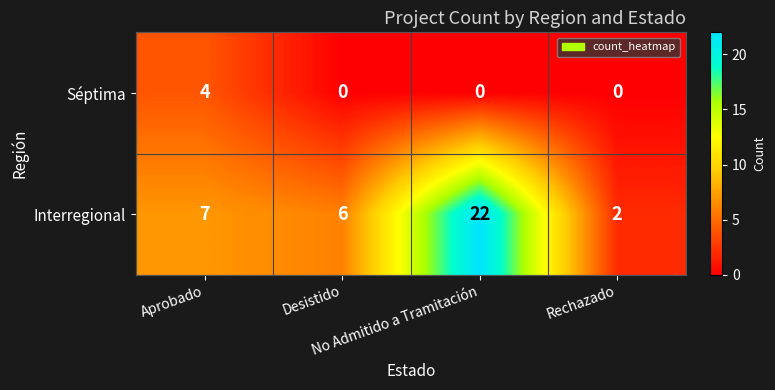

What is the difference between the maximum and second lowest values in the Séptima series?

4